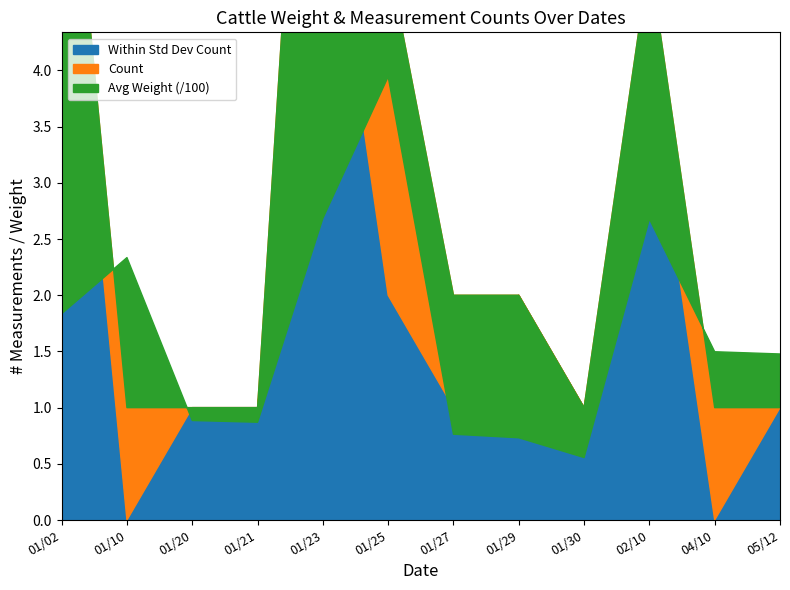

What is the label of the 10th point from the right?

01/20